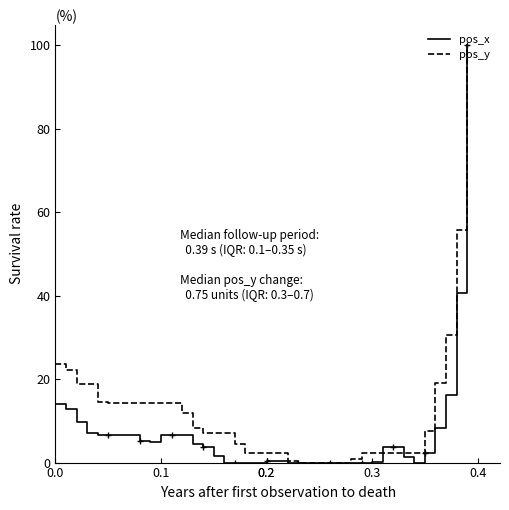

At how many categories does at least one series exceed 77?

1